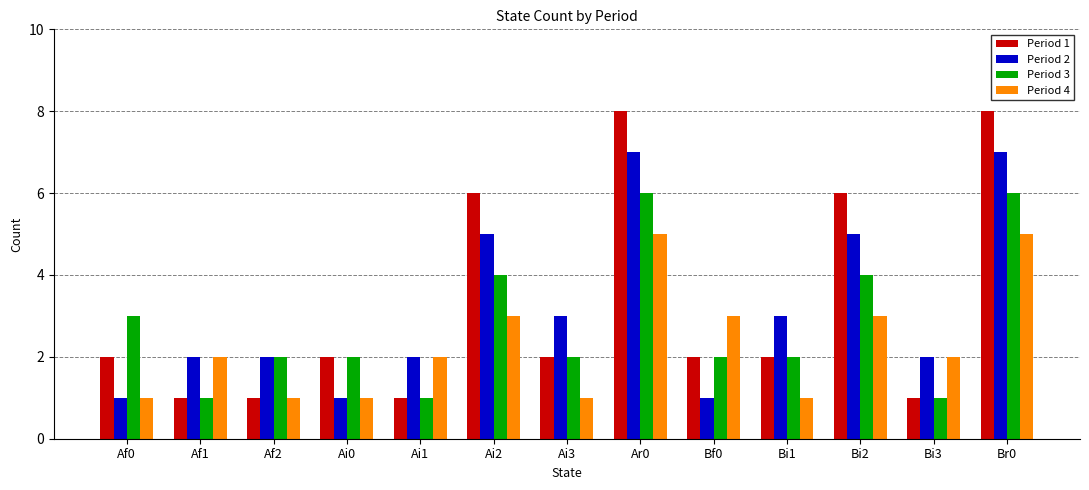

What is the maximum value shown in the chart?

8